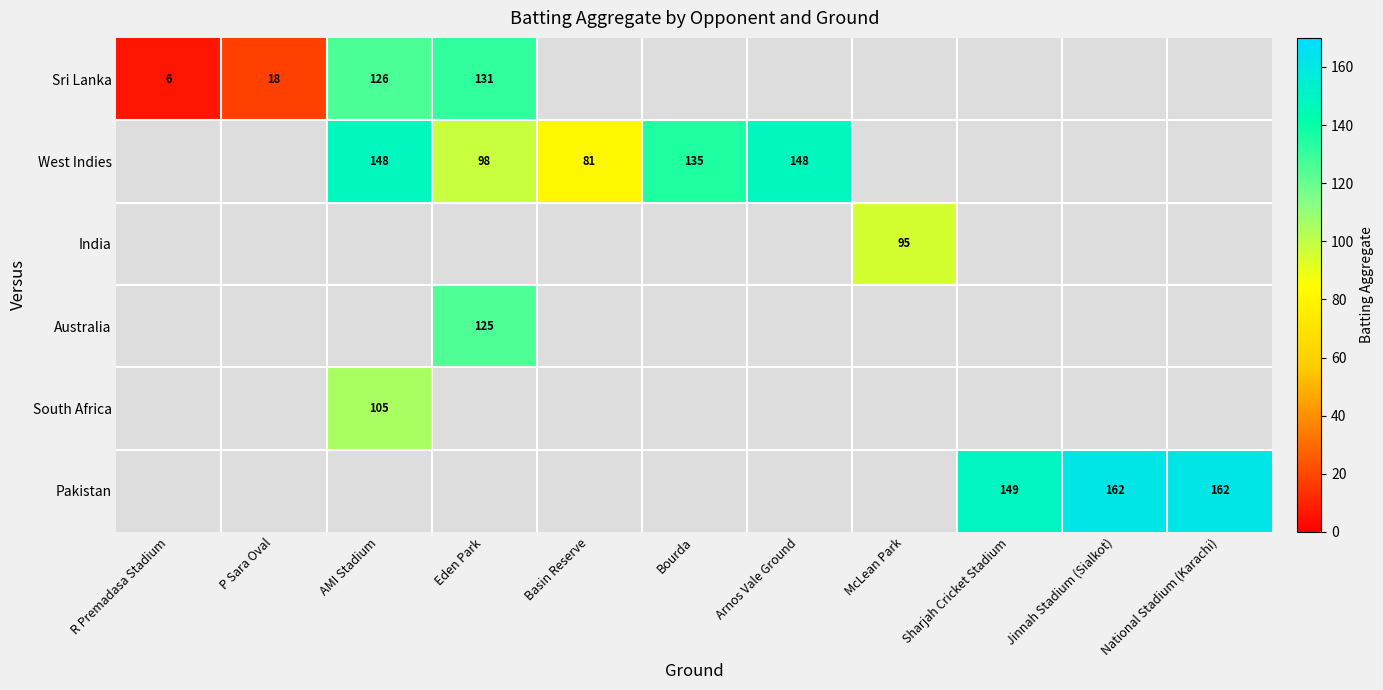

At which category does the chart reach its peak across all series?

Jinnah Stadium (Sialkot)